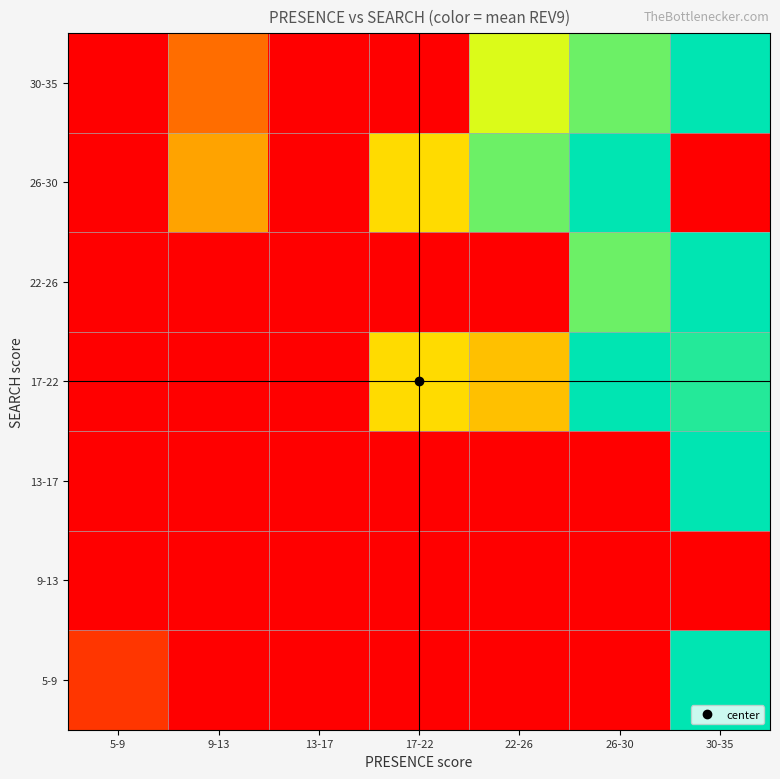

How many data points does each series have?

7